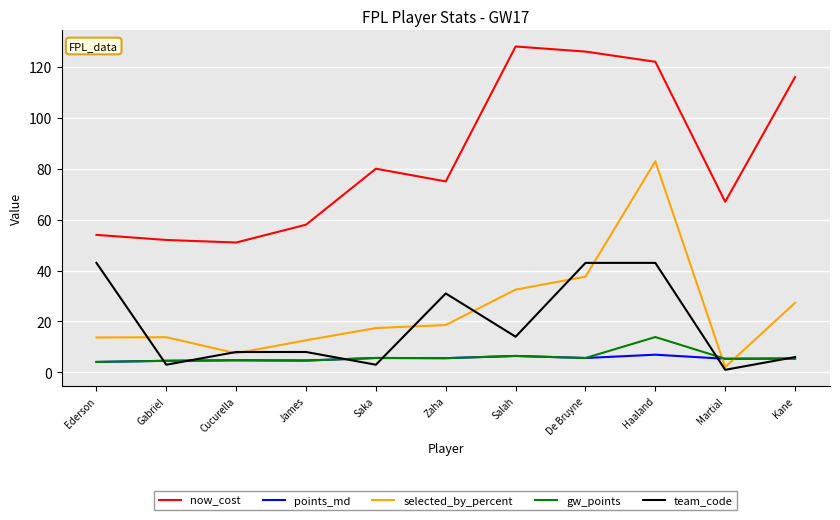

Which series has the widest spread of values?

selected_by_percent